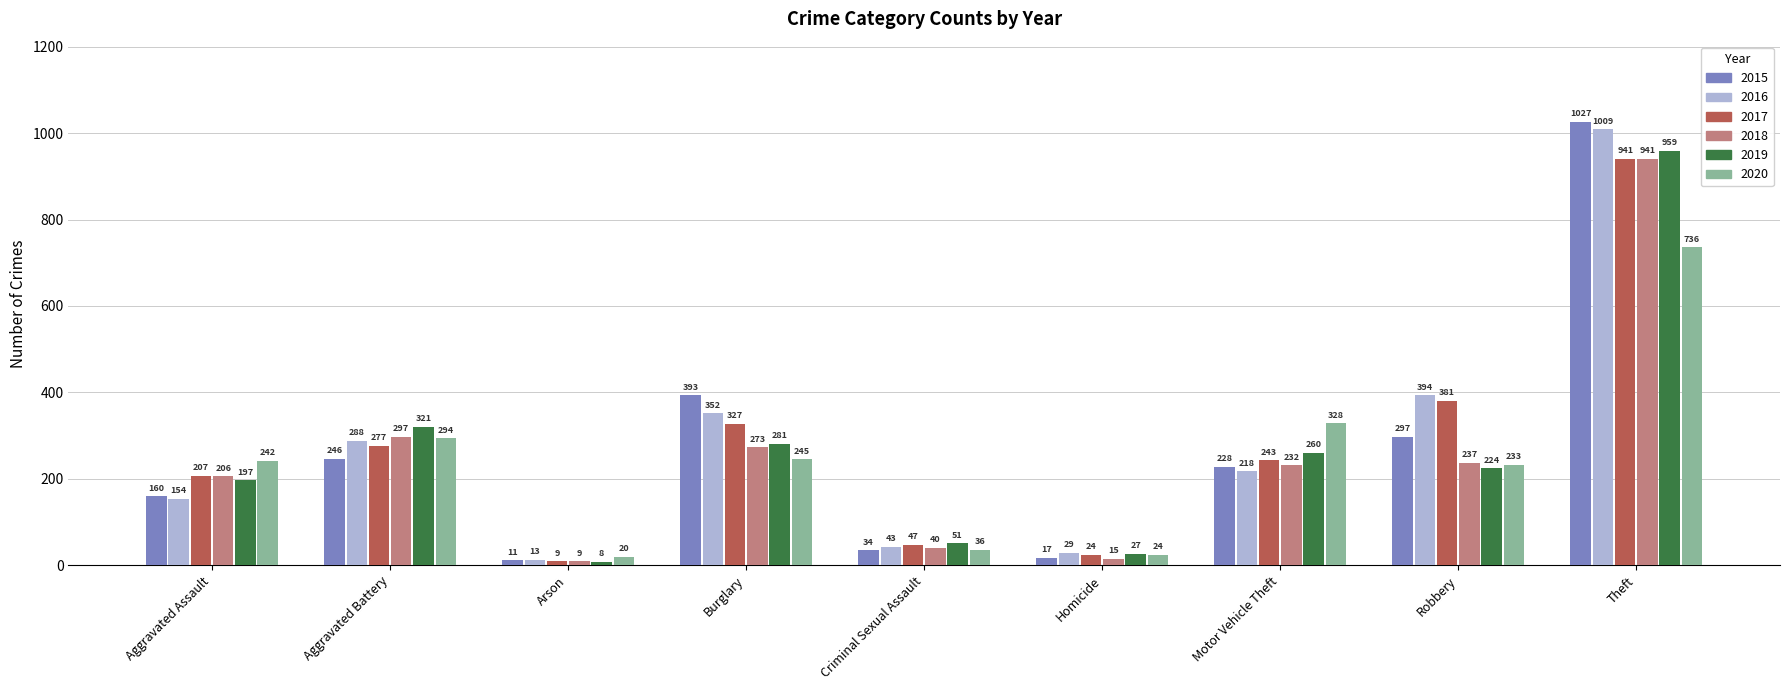

What are all the series names shown in the legend?

2015, 2016, 2017, 2018, 2019, 2020